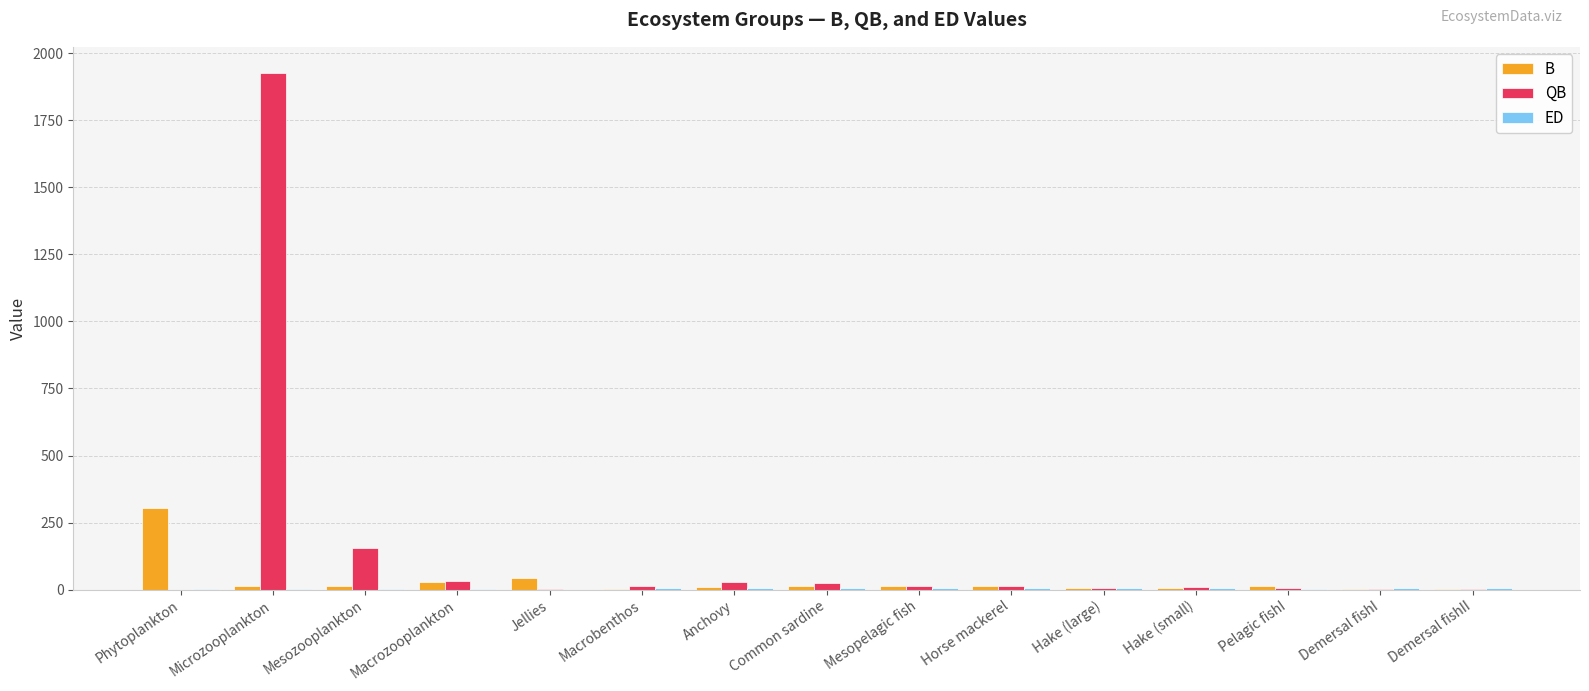

True or false: QB has a value of 1298.9 at Microzooplankton.

False